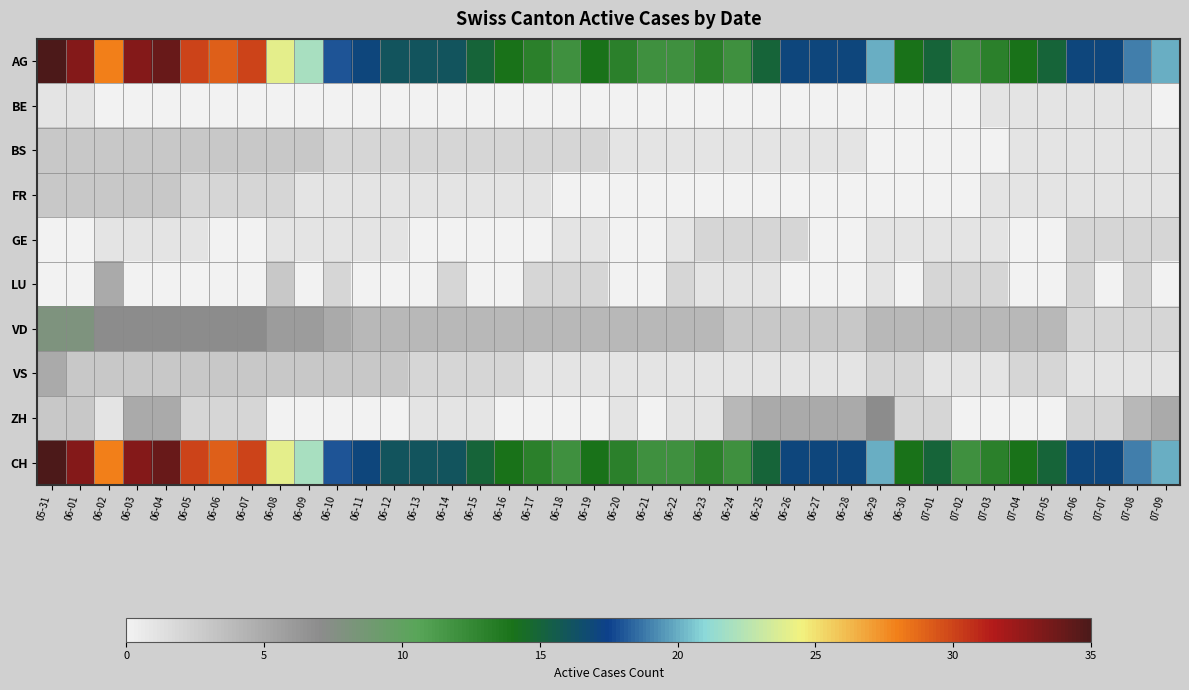

Rank the series at 06-07 from highest to lowest value.

AG, CH, VD, BS, VS, FR, ZH, BE, GE, LU